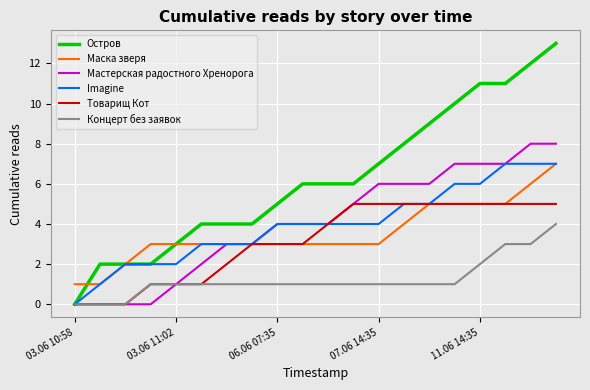

What are all the series names shown in the legend?

Остров, Маска зверя, Мастерская радостного Хренорога, Imagine, Товарищ Кот, Концерт без заявок